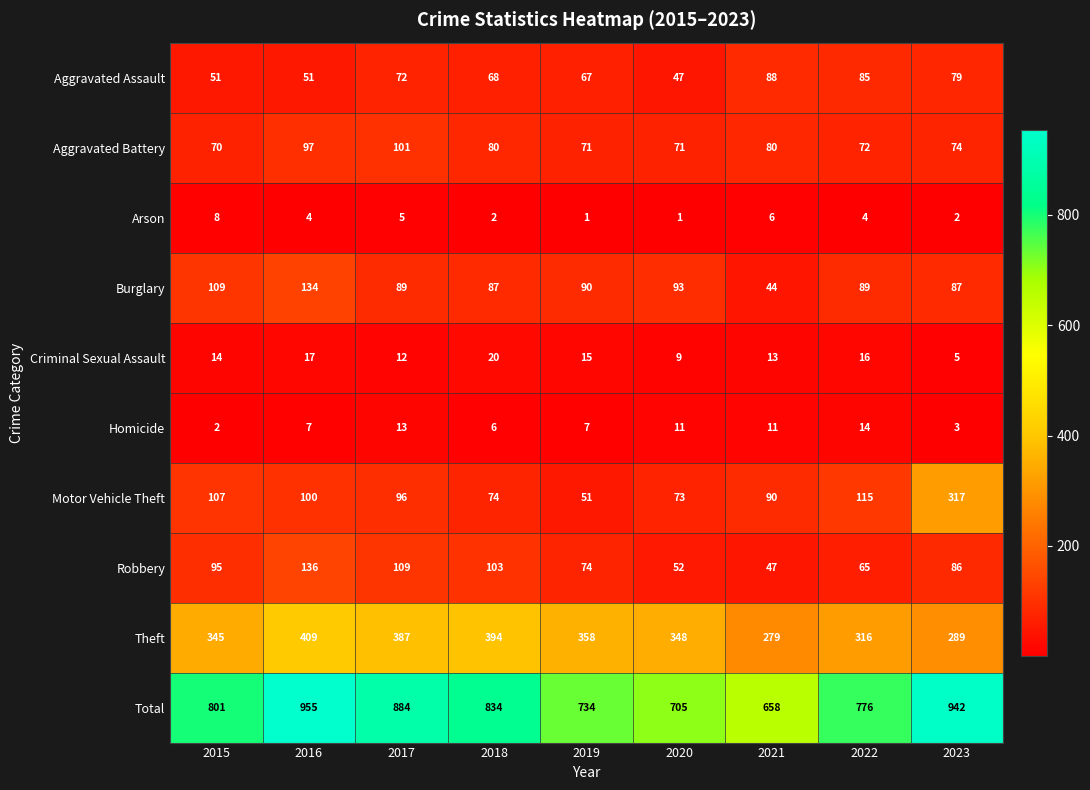

What is the difference between the highest and lowest values at 2015?

799